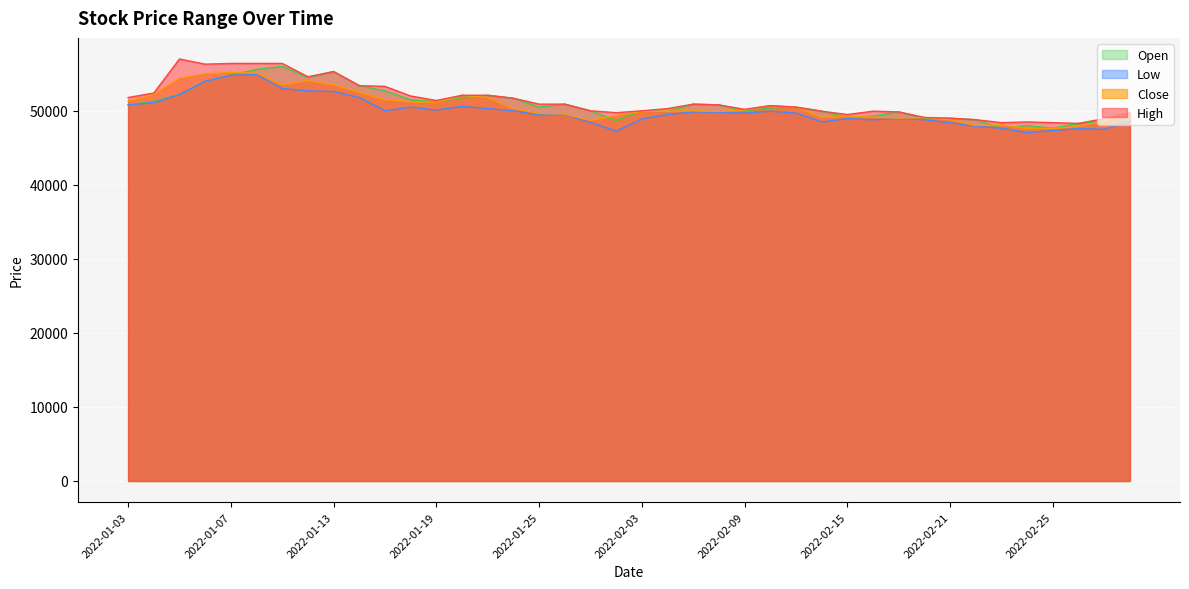

What is the minimum value shown in the chart?

47050